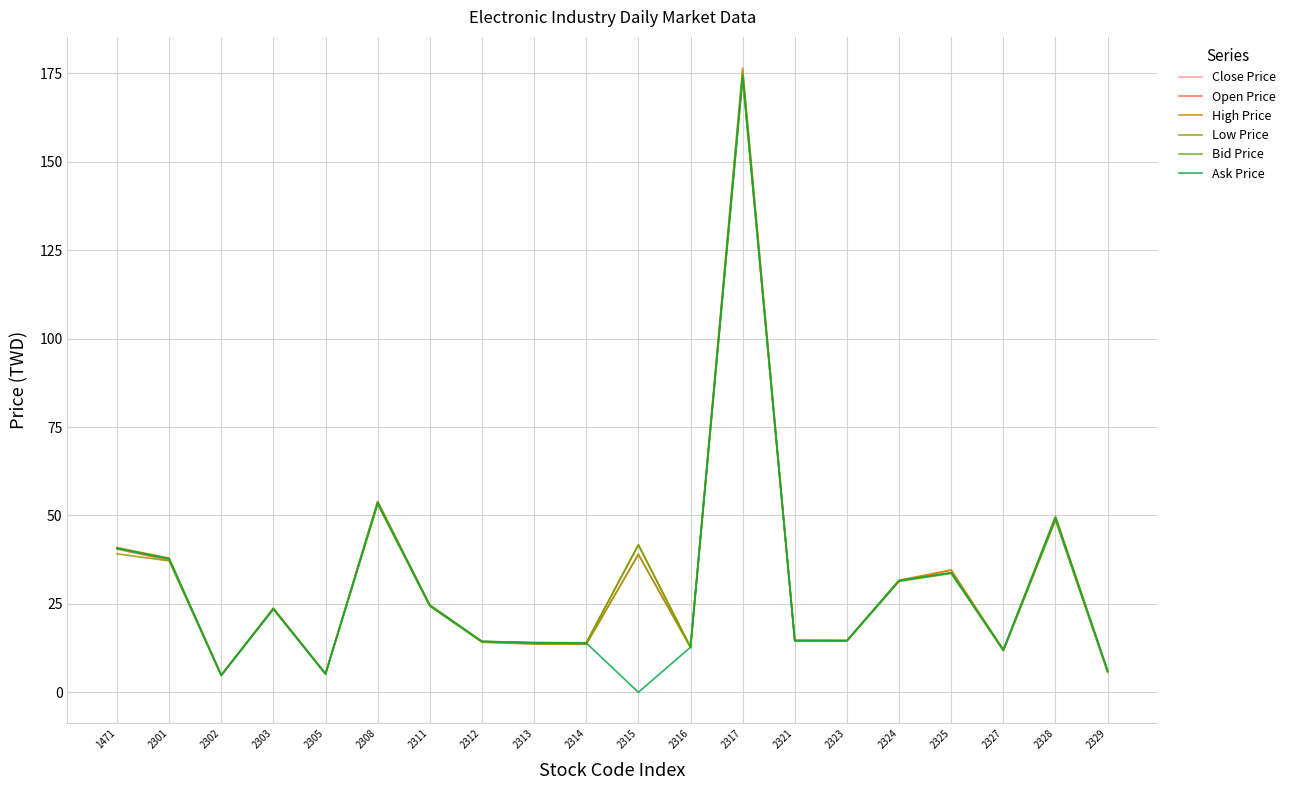

Which series has the widest spread of values?

Ask Price